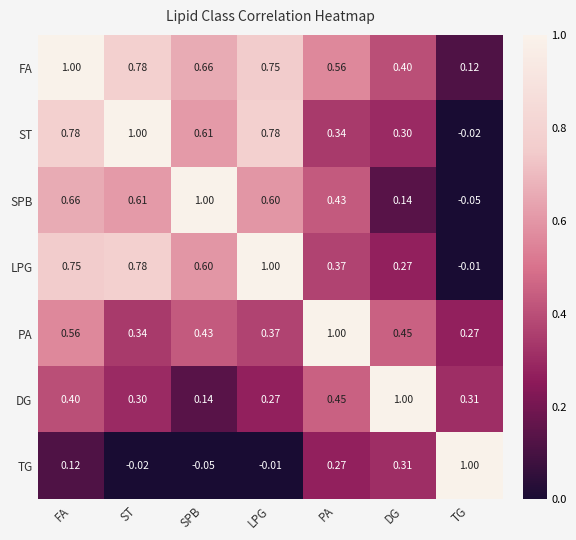

What is the total value across all series at TG?

1.6